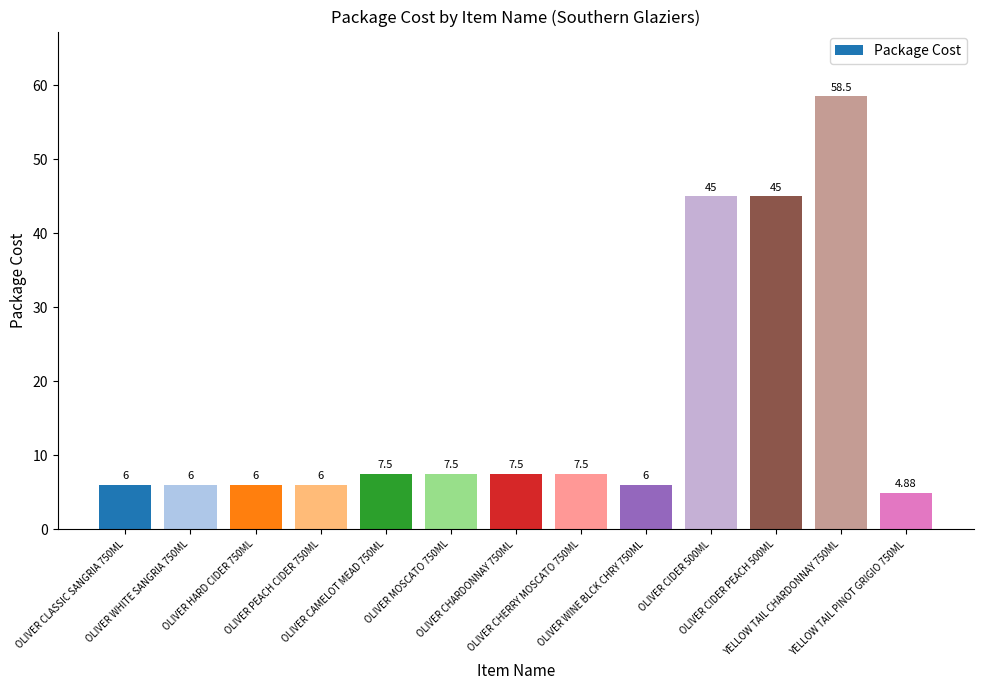

Which category has the highest value across all series?

YELLOW TAIL CHARDONNAY 750ML